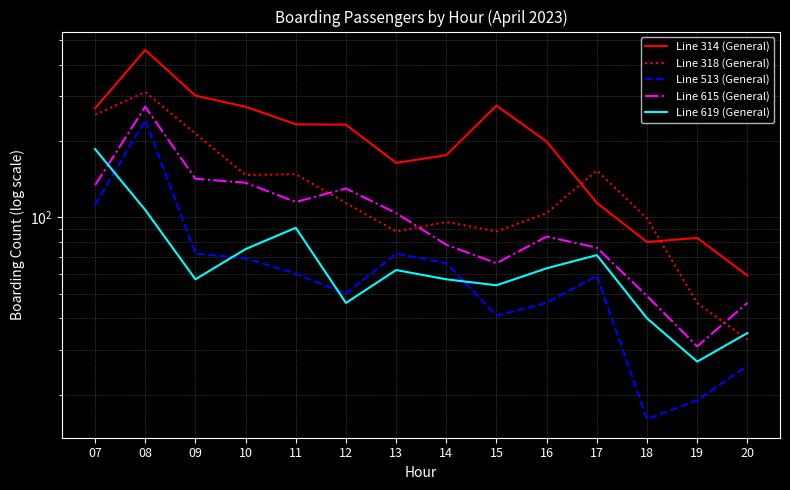

Read the Line 318 (General) value at 07.

254